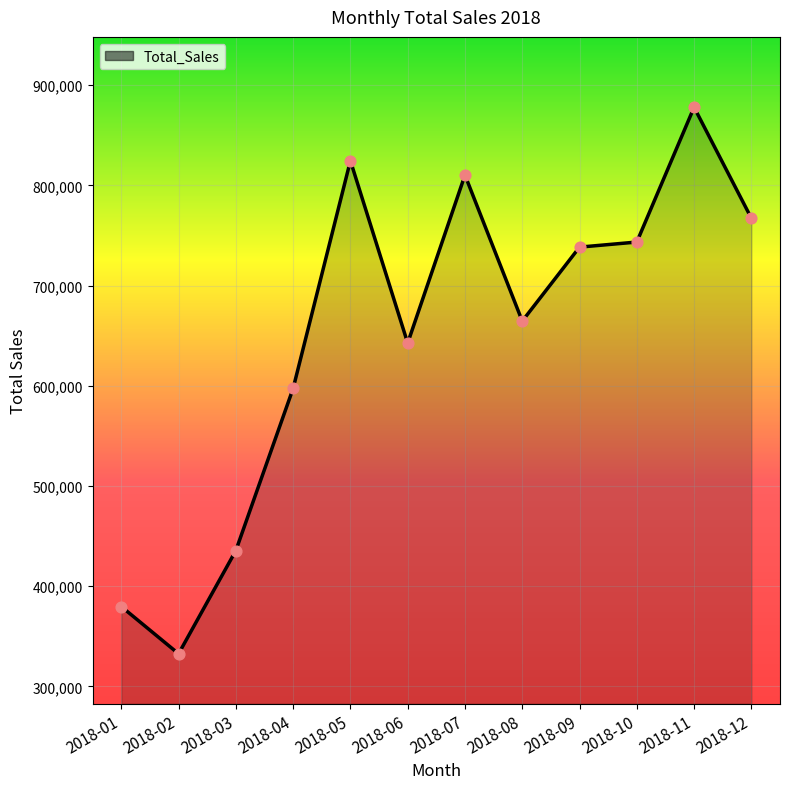

Which has a higher value, 2018-04 or 2018-03?

2018-04